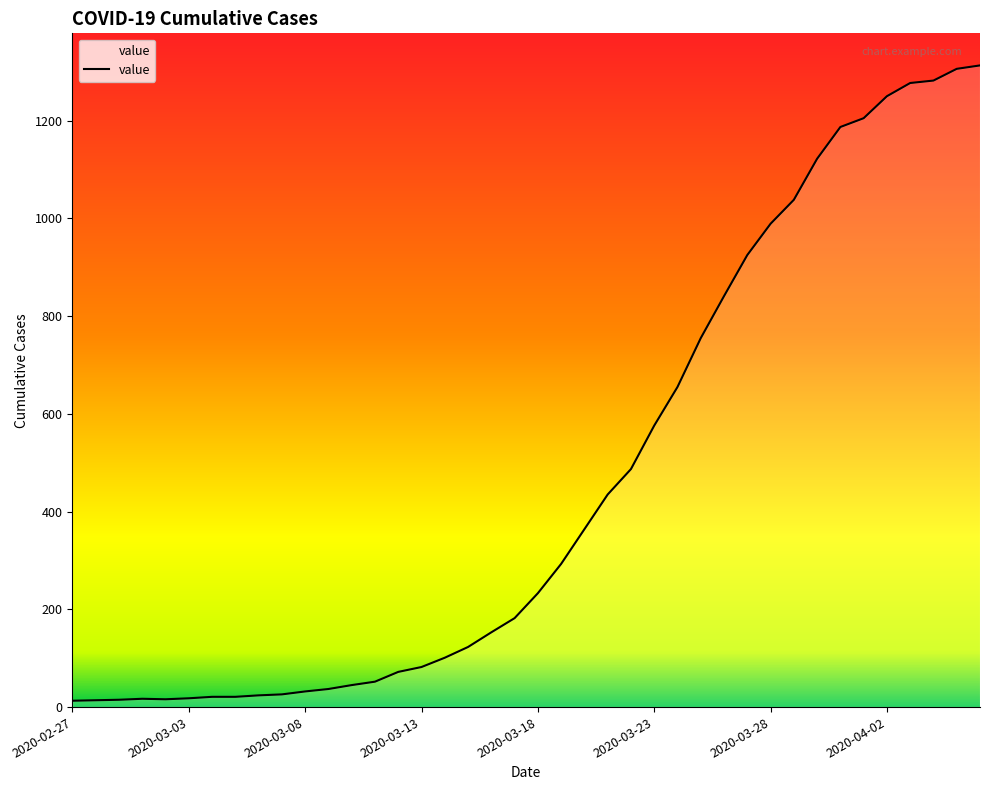

What is the maximum value shown in the chart?

1313